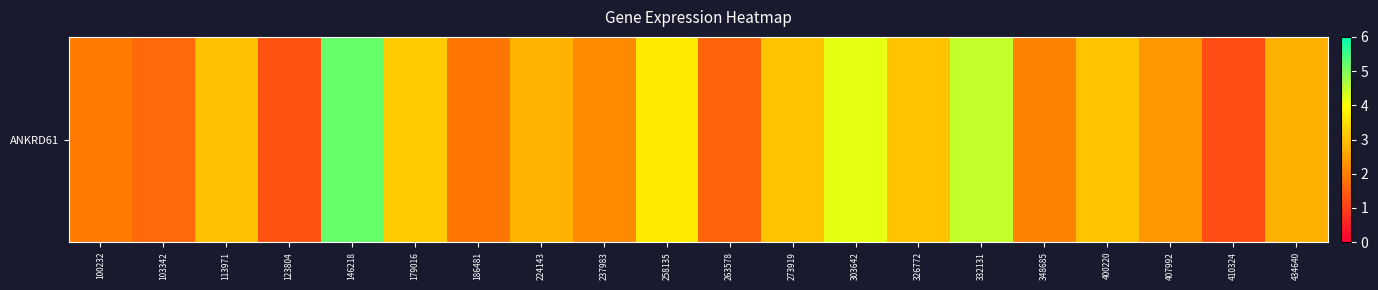

Count the number of values greater than 2.

14